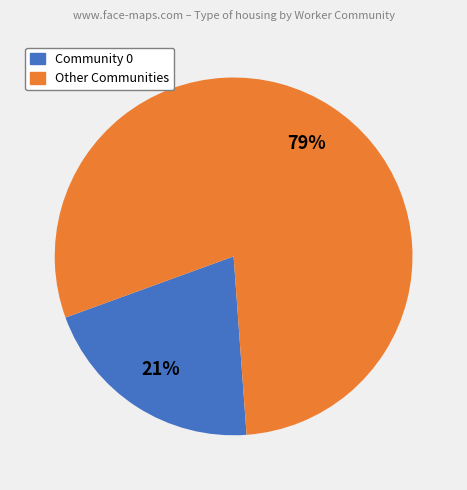

Does any single category account for the majority?

Yes